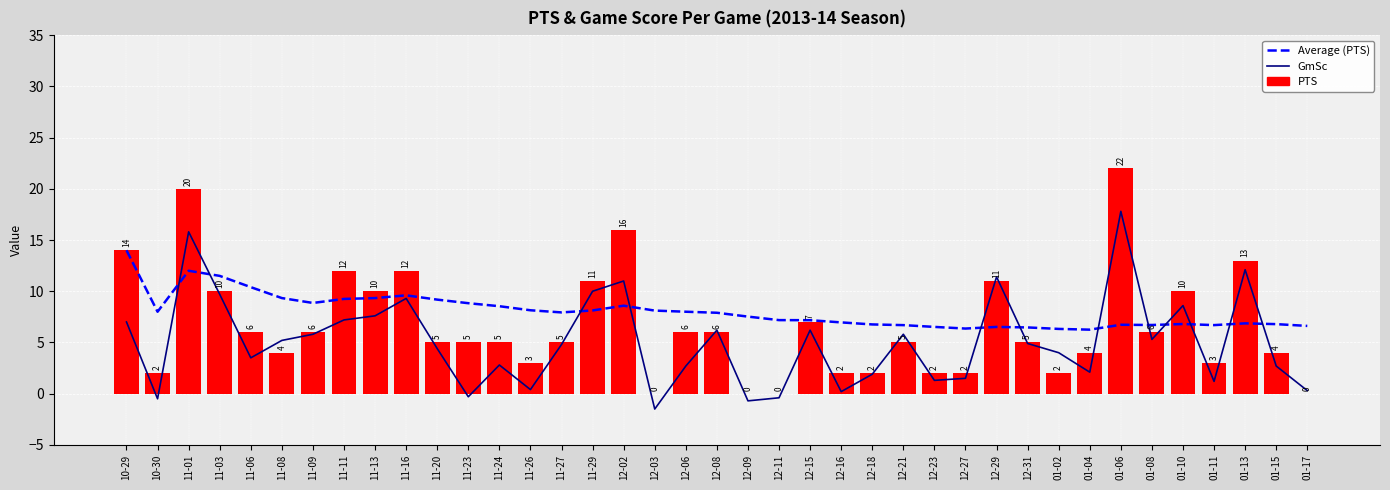

Which series has the largest total across all categories?

Average (PTS)